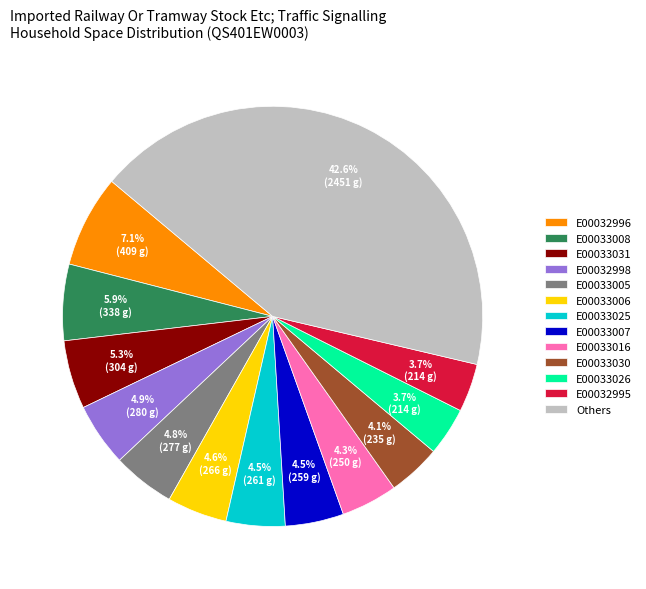

Does any single category account for the majority?

No